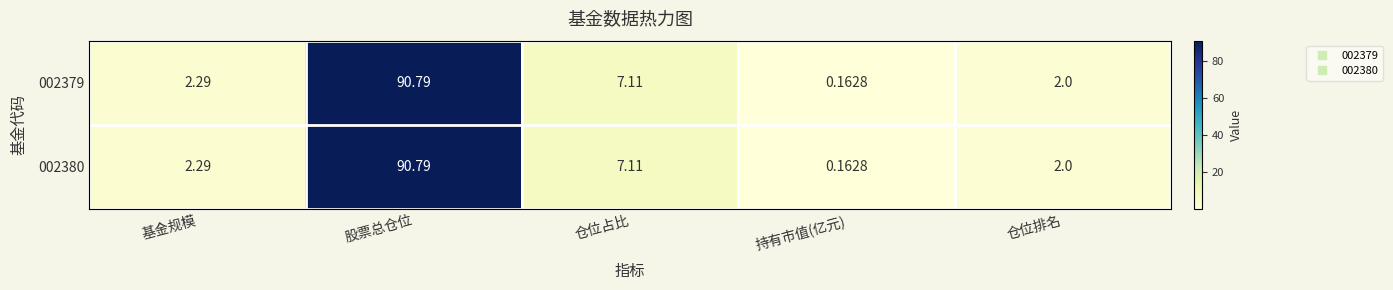

Is the value of 002379 at 基金规模 greater than the value of 002380 at 持有市值(亿元)?

Yes